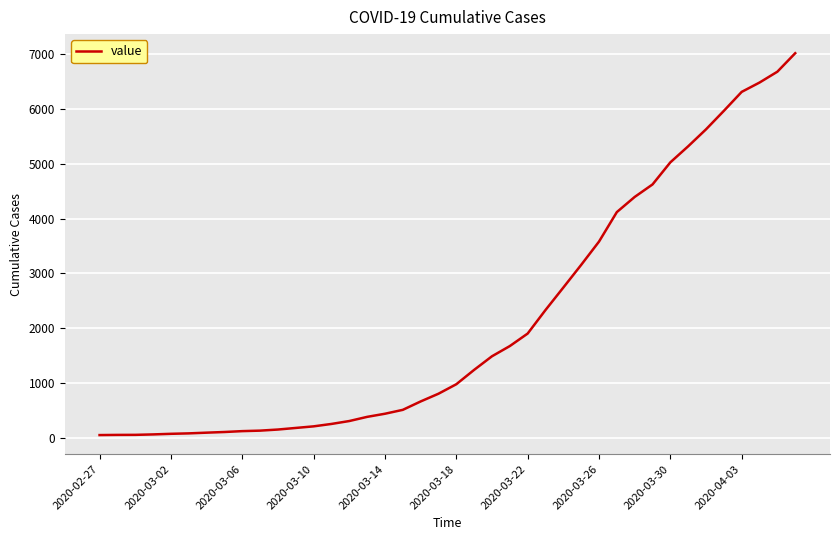

What is the greatest value displayed?

7014